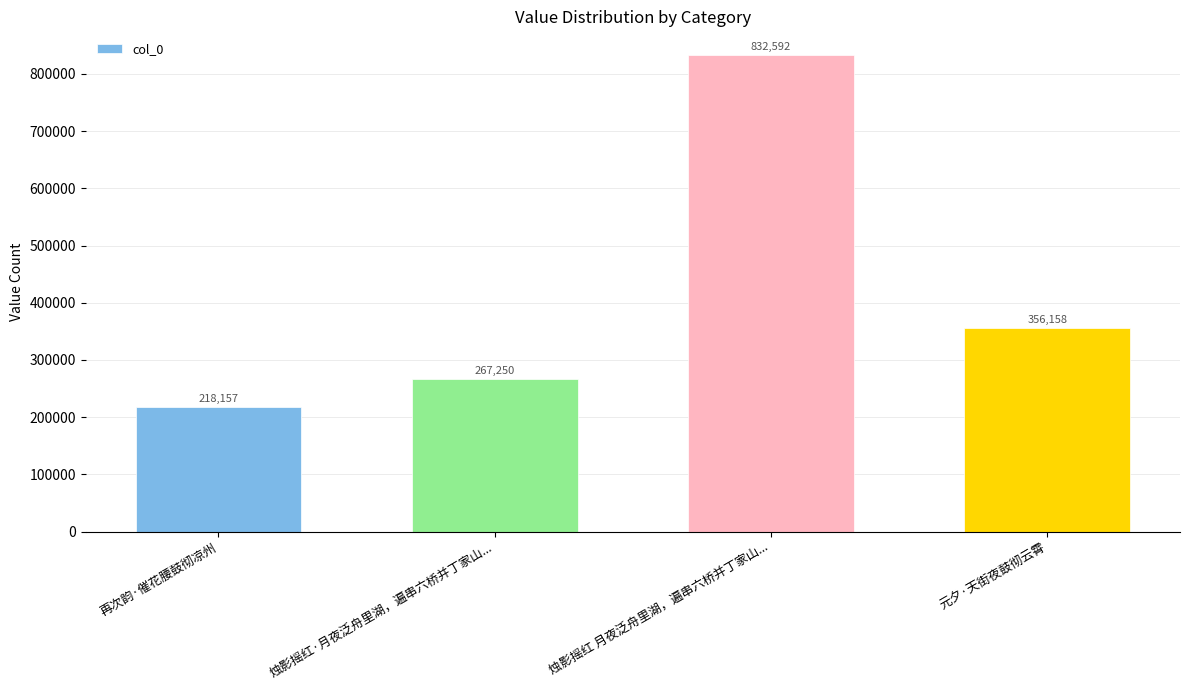

Count the number of categories in the chart.

4